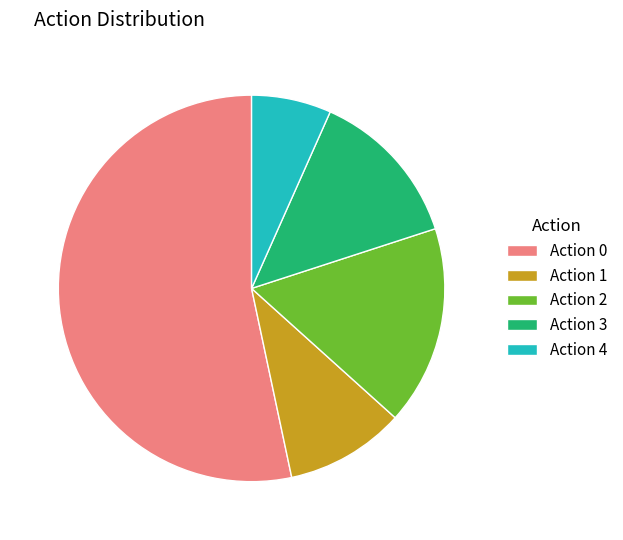

Which category has the smallest portion of the pie?

Action 4